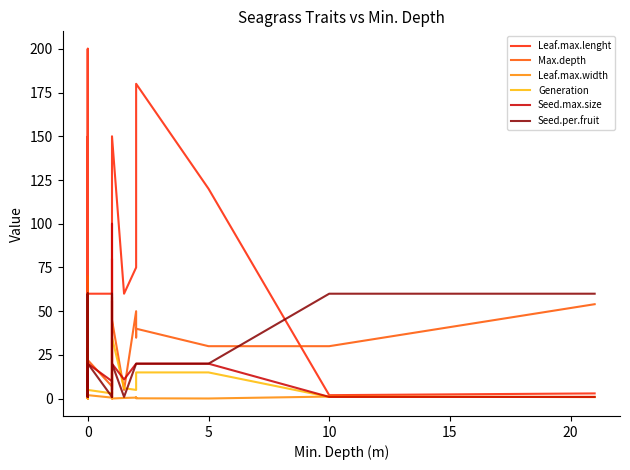

How many data points does each series have?

40